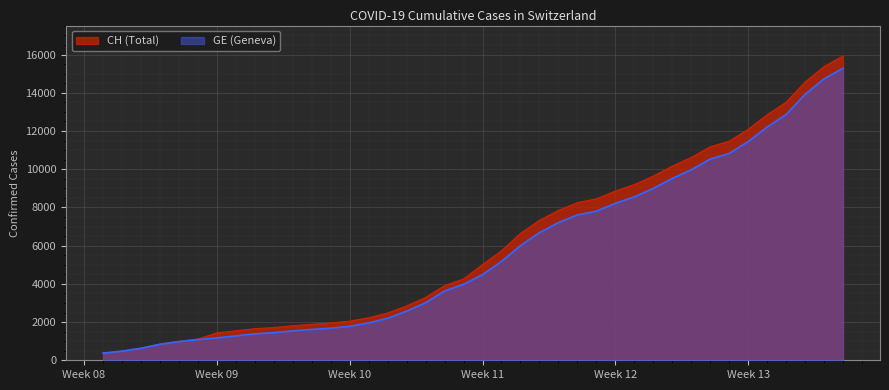

Which series has the largest range (max minus min)?

CH (Total)